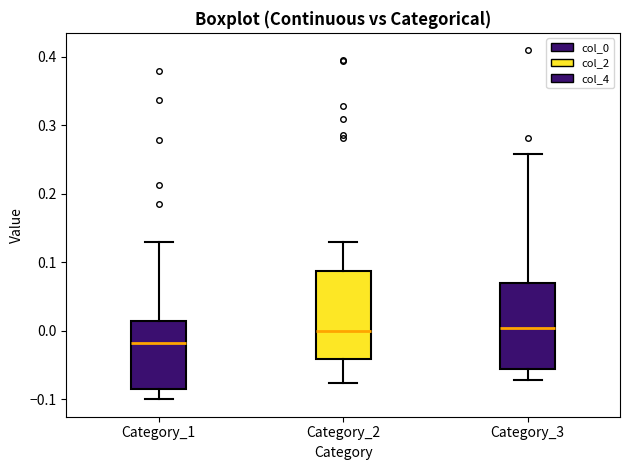

Where does the median line of the box for Category_2 sit on the y-axis? The values are not printed on the chart, so give them approximately, as read against the axis.

0.00